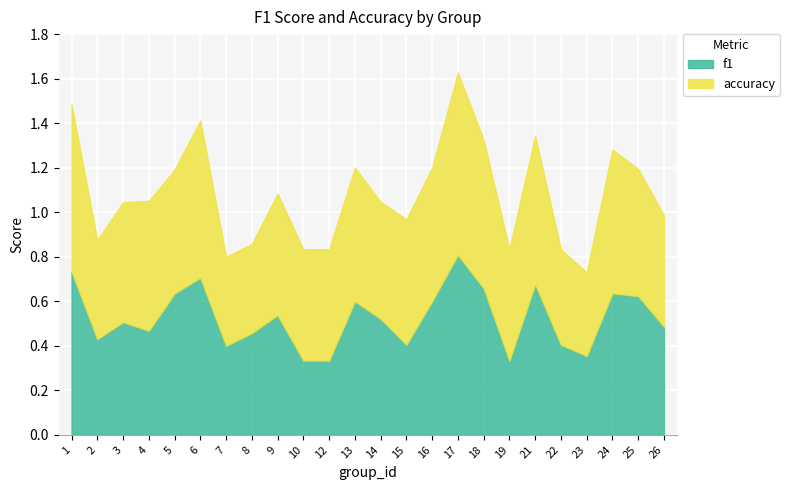

At 2, list the series in order from smallest to largest.

f1, accuracy